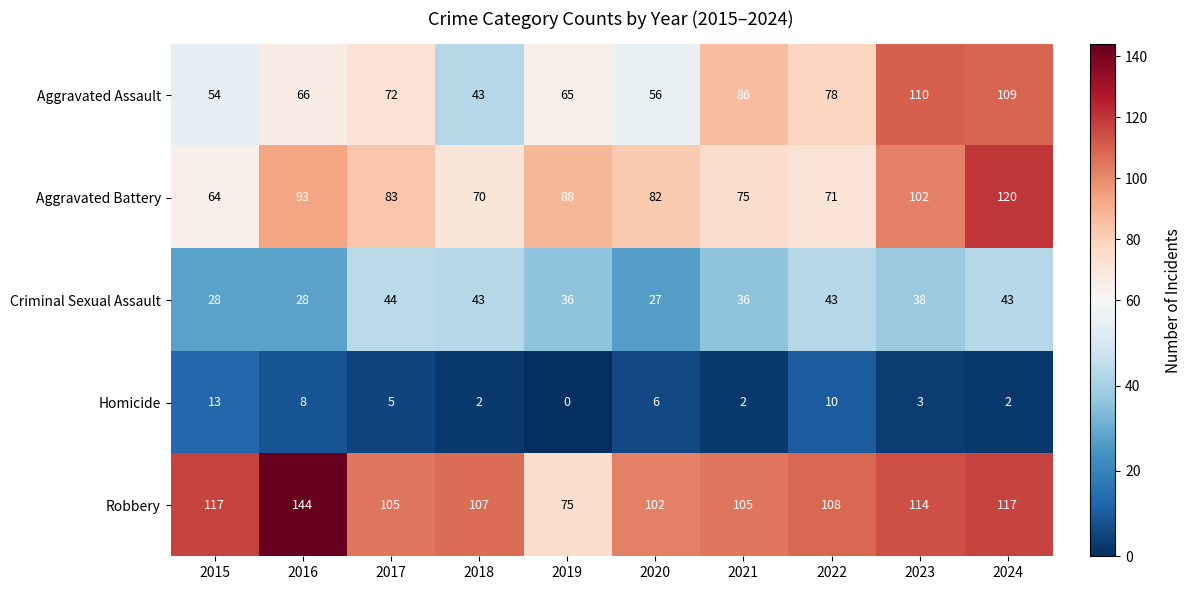

Read the Aggravated Assault value at 2015, to the nearest 5.

55